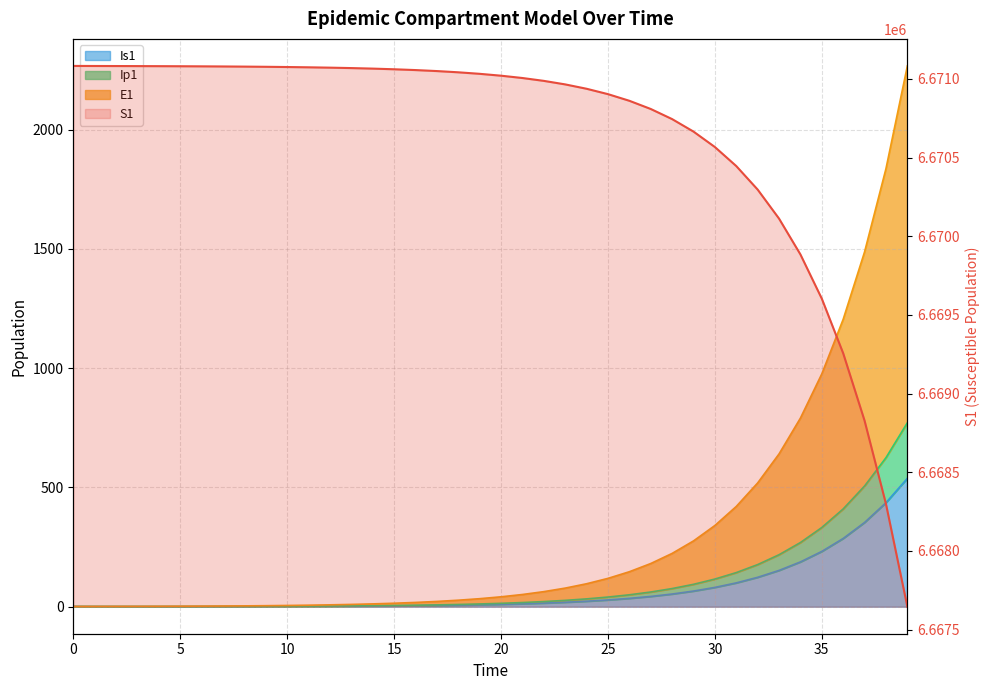

True or false: Ip1 and S1 cross at least once.

False